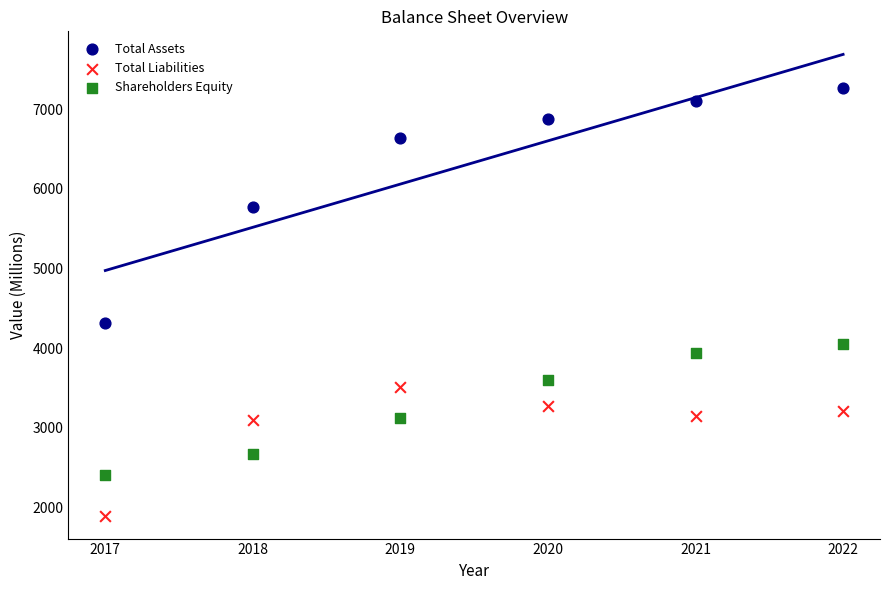

What are all the series names shown in the legend?

Total Assets, Total Liabilities, Shareholders Equity